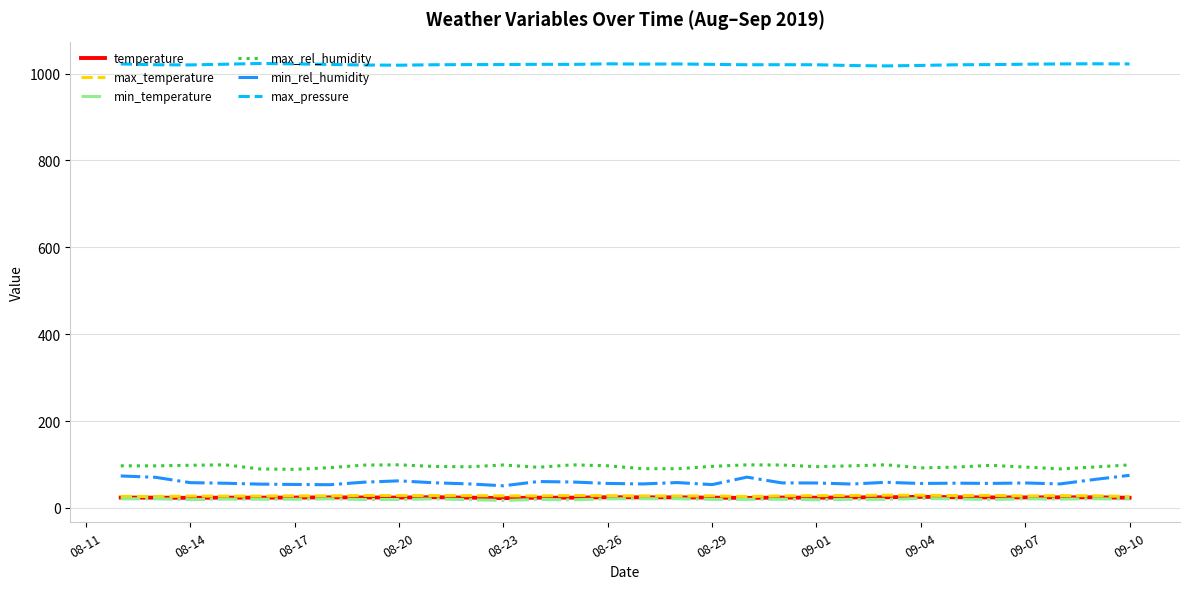

Which series has the largest total across all categories?

max_pressure